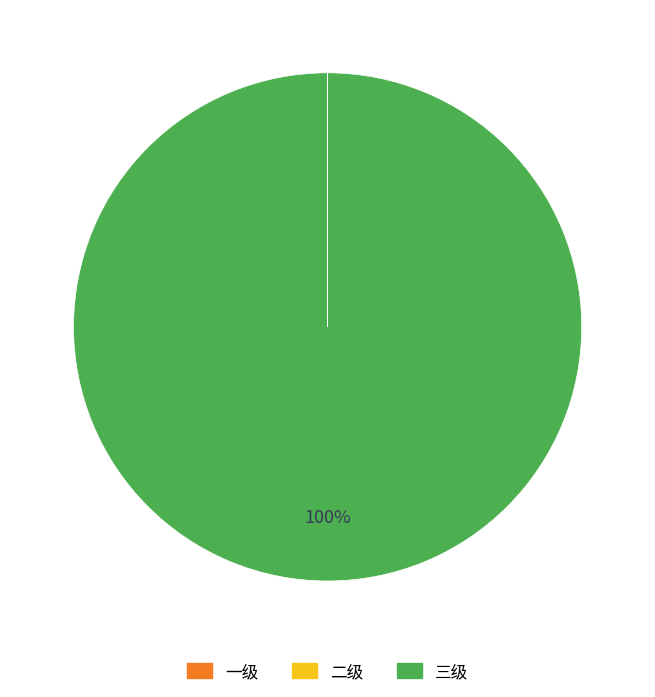

To the nearest percent, what is the average slice percentage?

33%